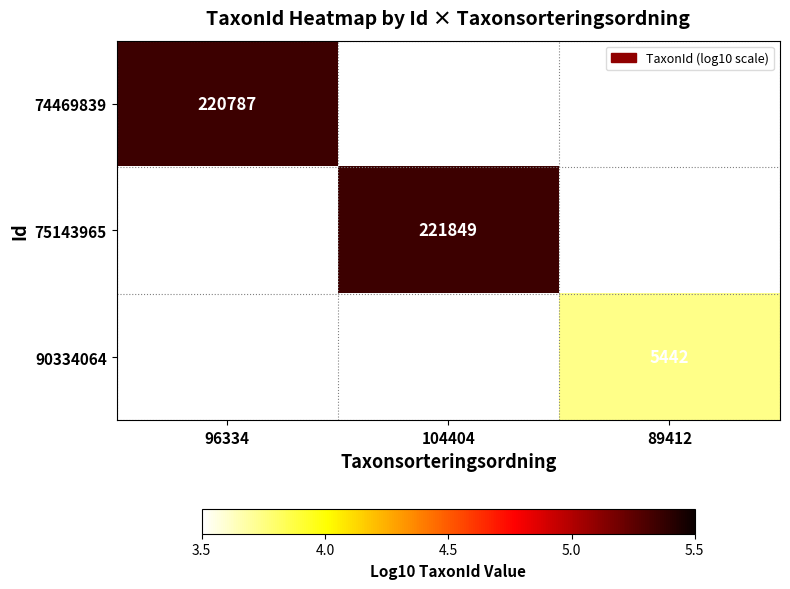

Is the value of 74469839 at 96334 greater than the value of 75143965 at 104404?

No